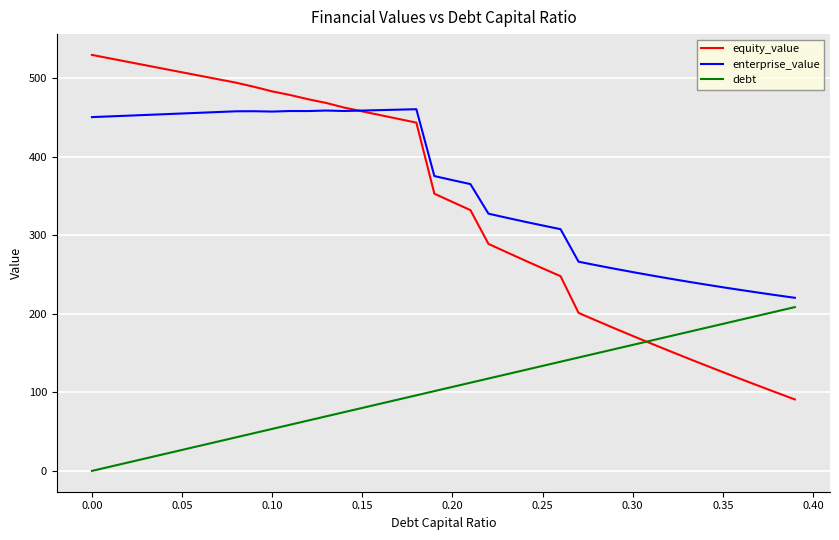

Which series has the largest range (max minus min)?

equity_value